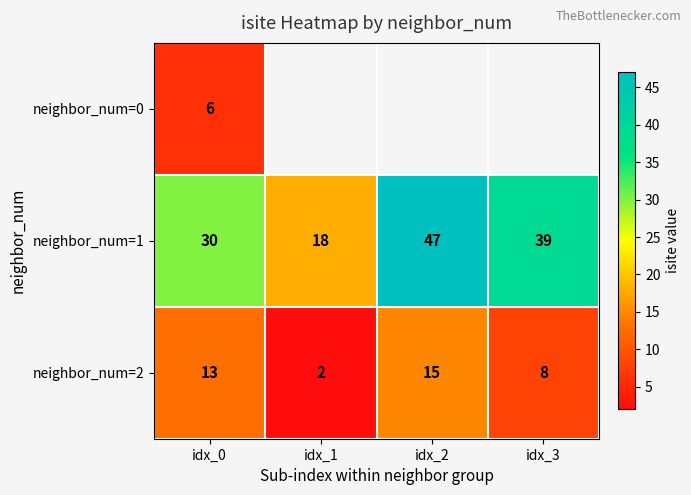

How many categories are shown in the chart?

4